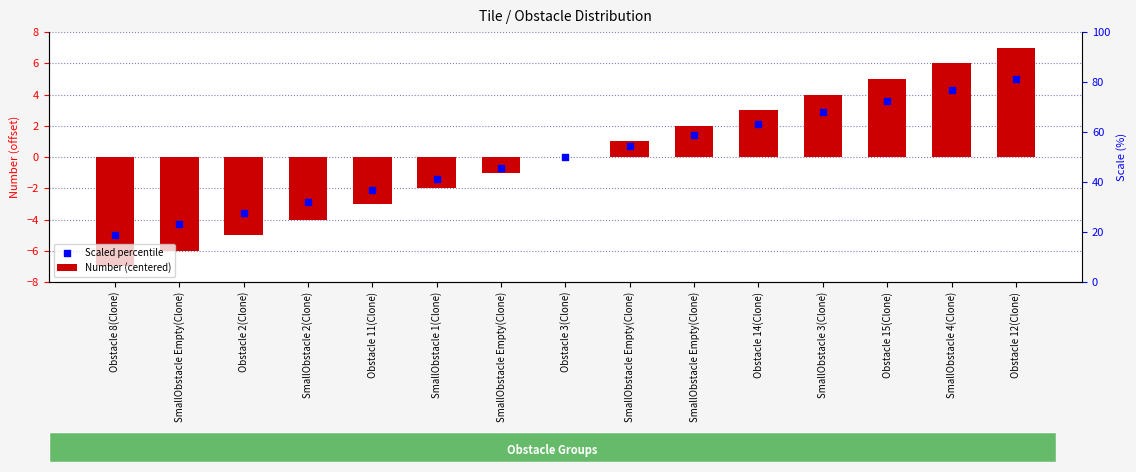

At how many categories does at least one series exceed 1?

6